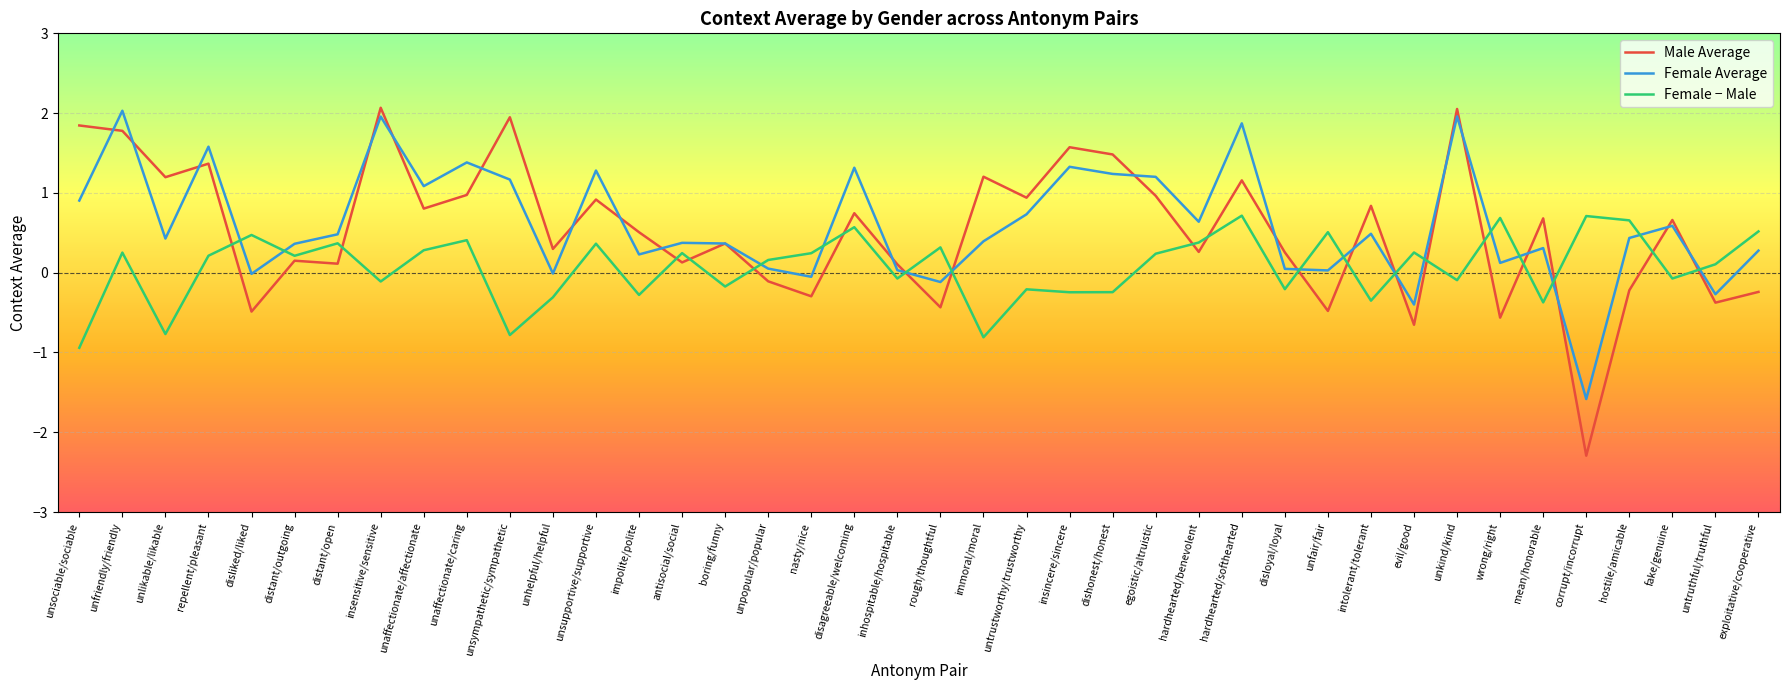

What is the highest value of the Female Average series?

2.0